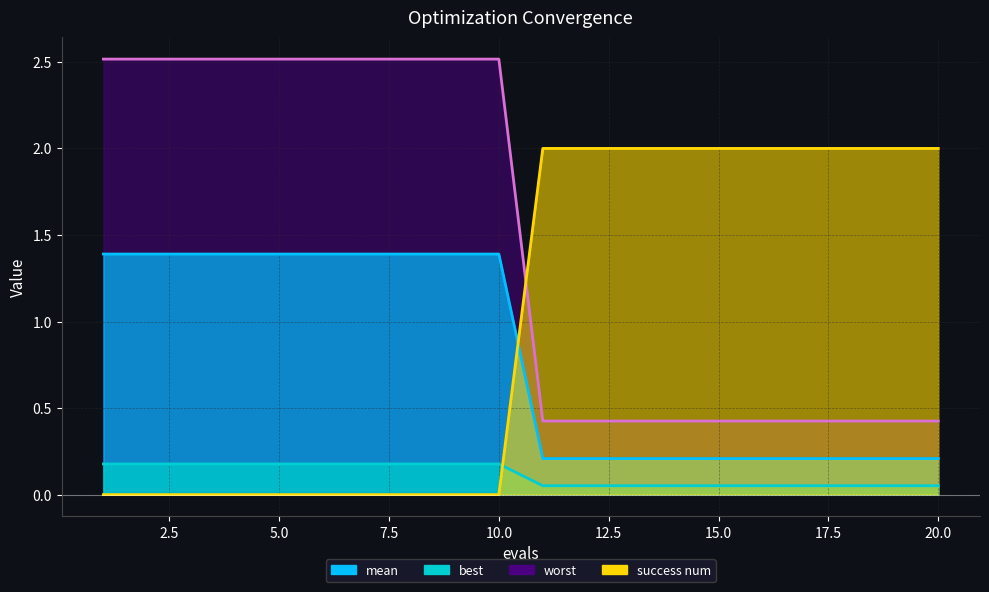

True or false: worst and best intersect in this chart.

False